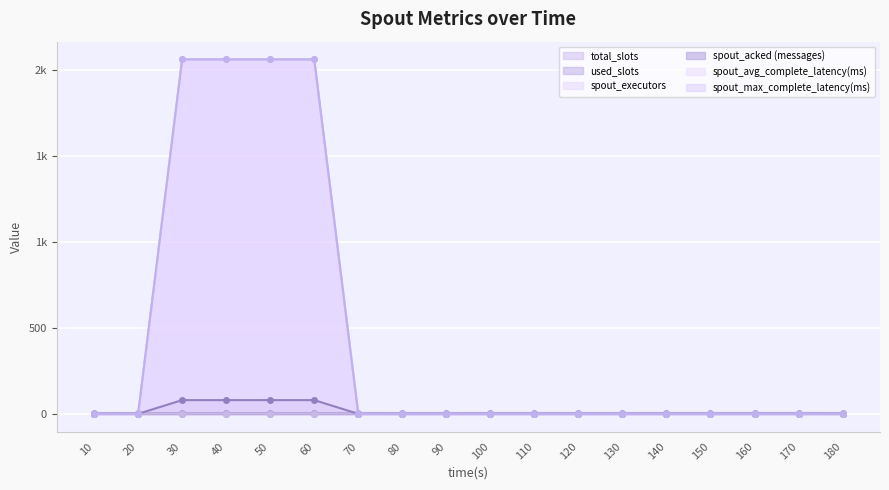

What is the value of the spout_executors point at the 9th from the left?

1.0